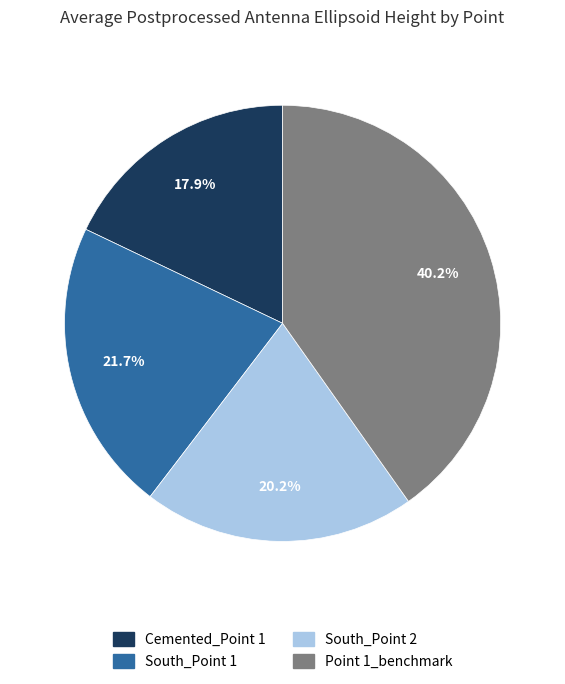

Does South_Point 2 represent more than half of the total?

No